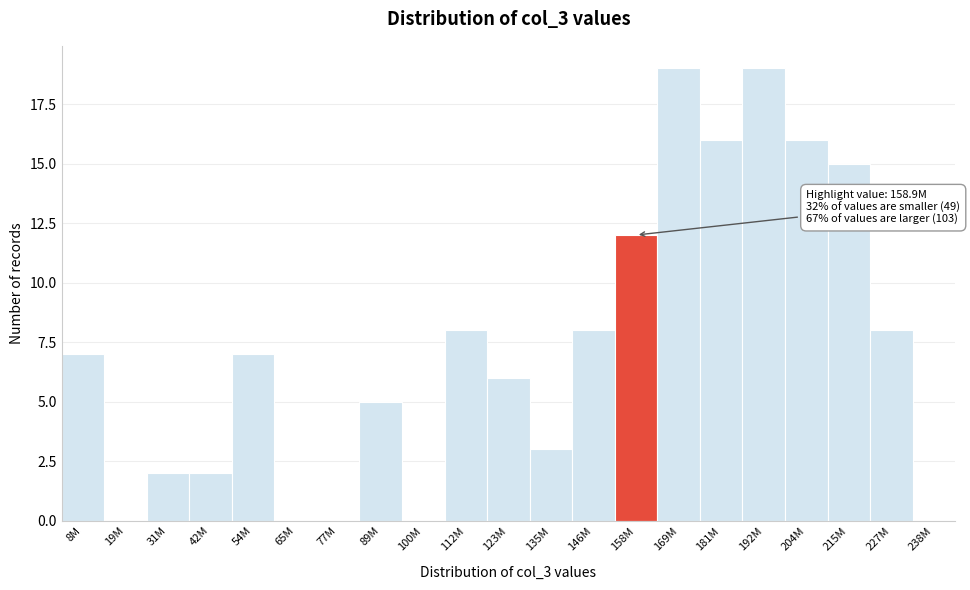

Reading left to right, list all the values displayed in this chart.

8M=7	19M=0	31M=2	42M=2	54M=7	65M=0	77M=0	89M=5	100M=0	112M=8	123M=6	135M=3	146M=8	158M=12	169M=19	181M=16	192M=19	204M=16	215M=15	227M=8